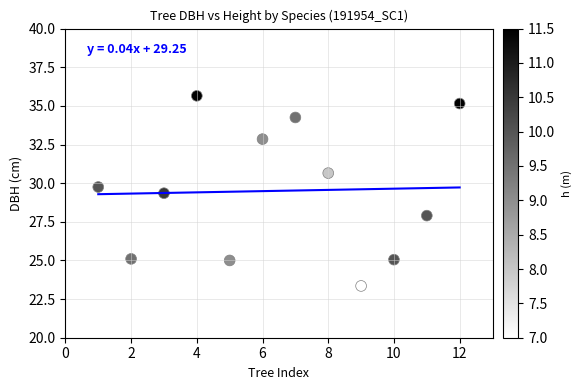

What Y value in the scatter plot is closest to 29?

29.4